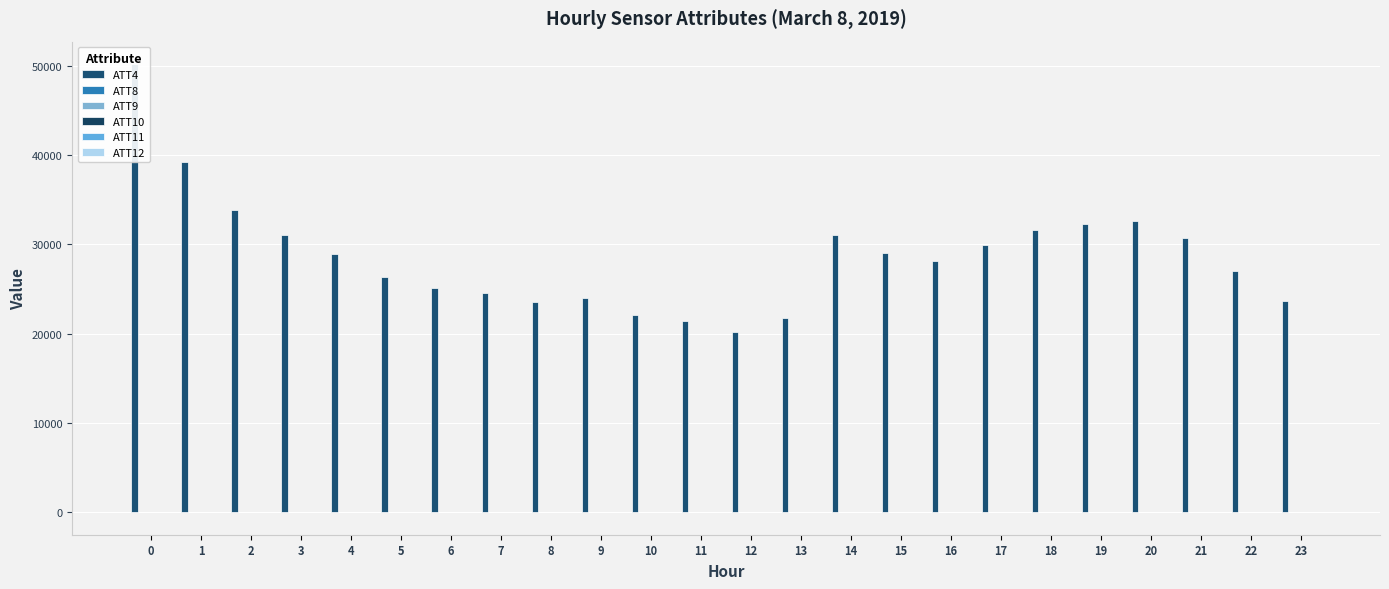

How many groups of bars are there?

24